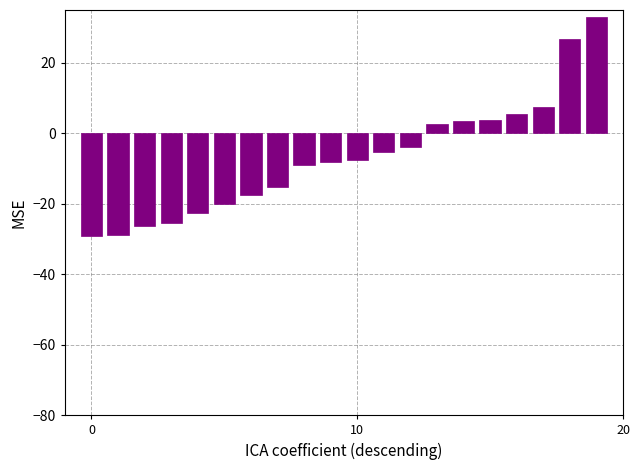

How many values are below zero?

13